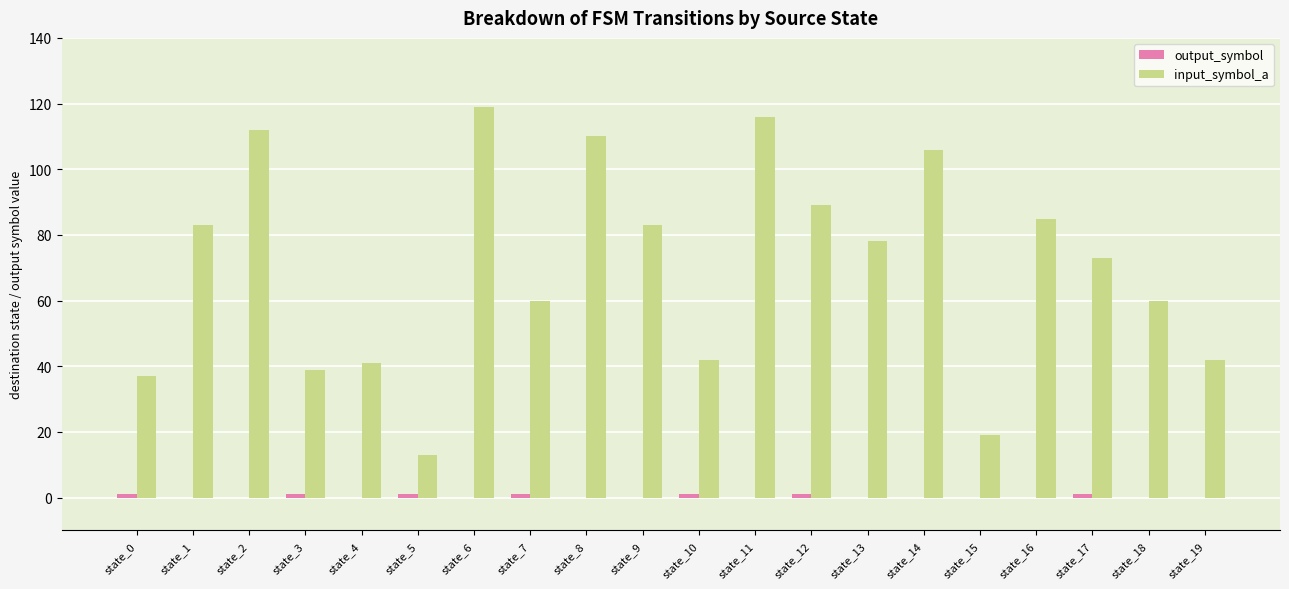

True or false: input_symbol_a has a value of 123 at state_12.

False